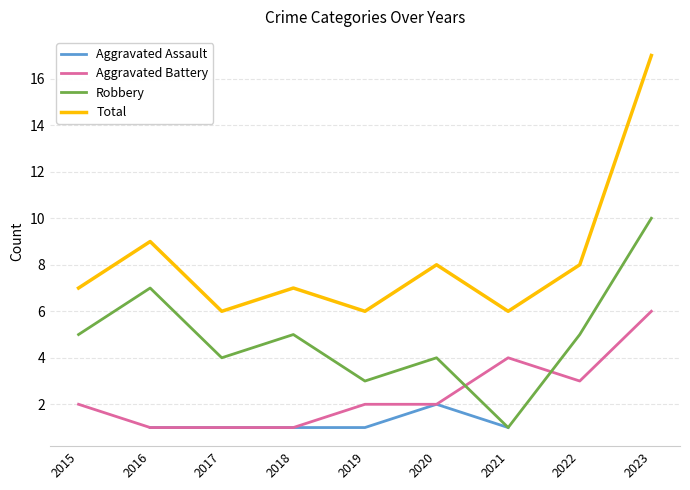

At which category is the sum across all series the highest?

2023